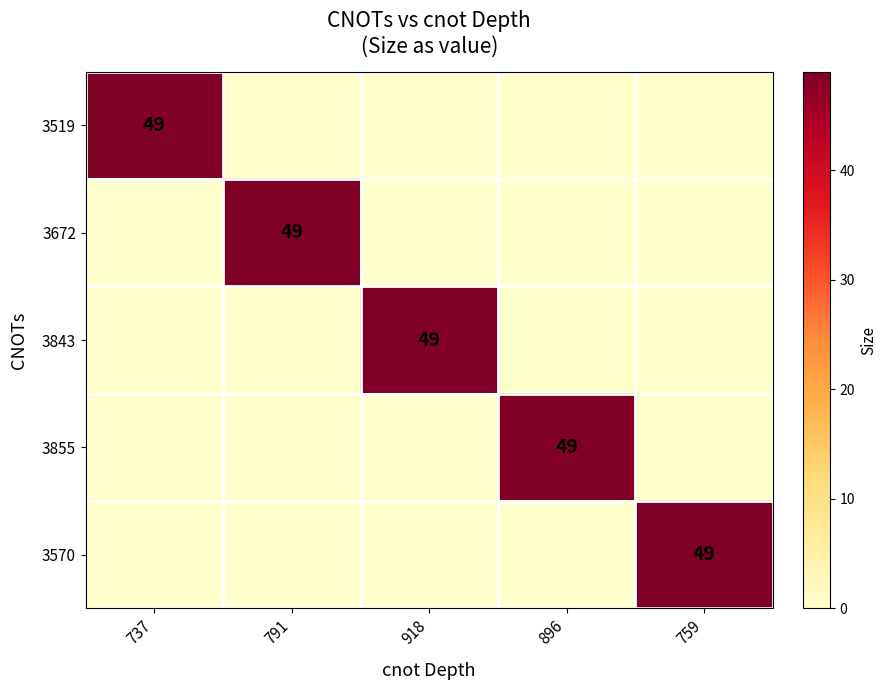

True or false: 3519 has a value of 49 at 737.

True